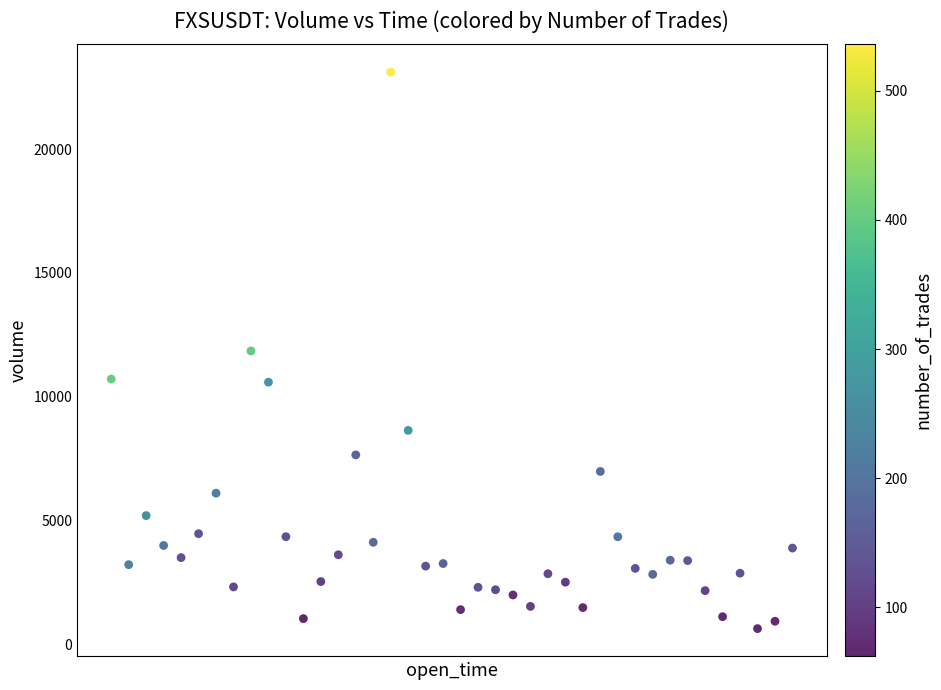

What is the range of Y values (max minus min)?

22480.7